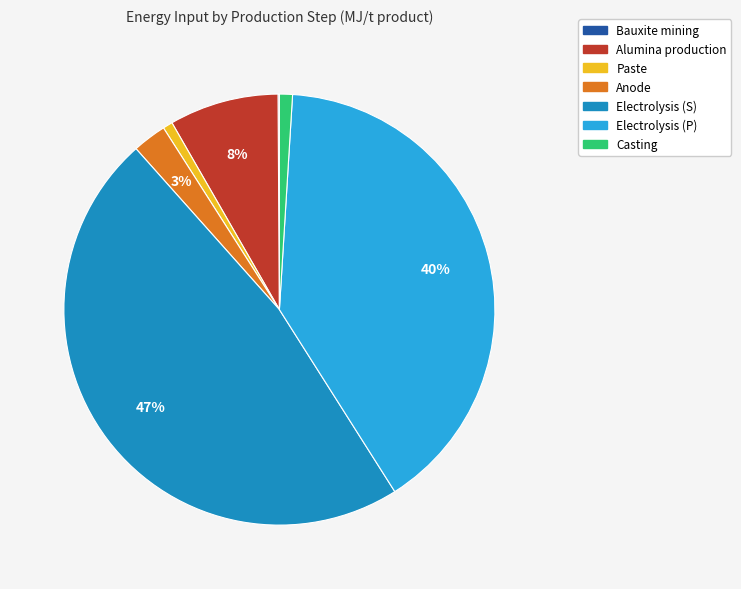

True or false: Electrolysis (P) accounts for 54% of the total.

False